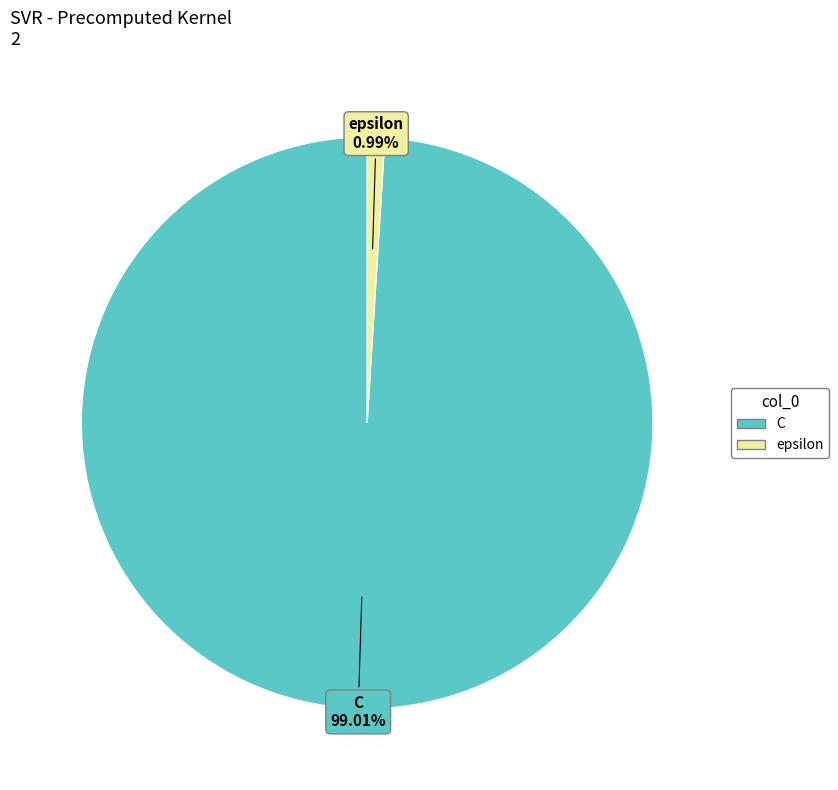

Which slice is the smallest?

epsilon